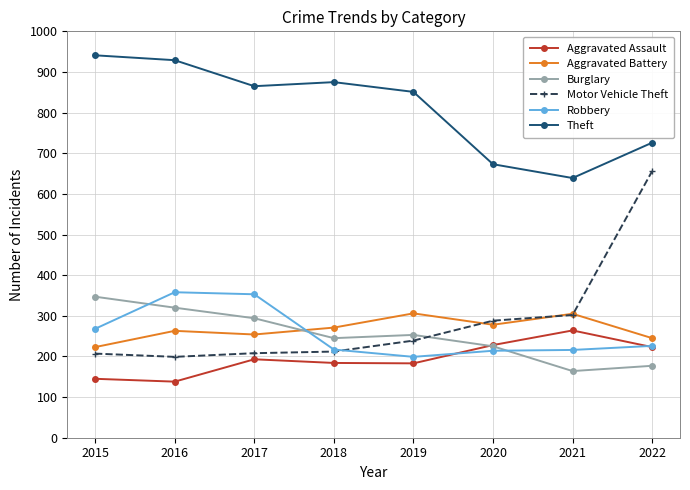

Rank the series by their maximum value, from highest to lowest.

Theft, Motor Vehicle Theft, Robbery, Burglary, Aggravated Battery, Aggravated Assault